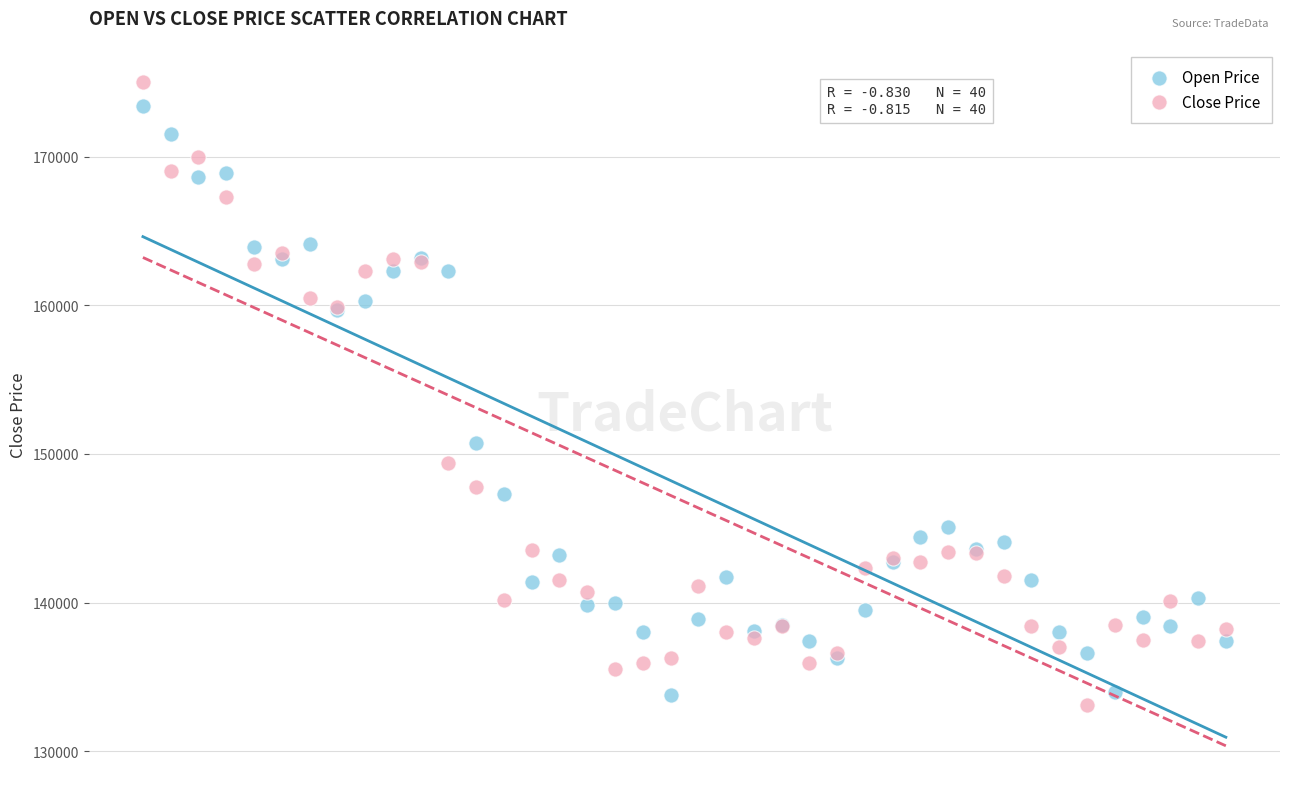

Which series reaches the minimum Y coordinate?

Close Price